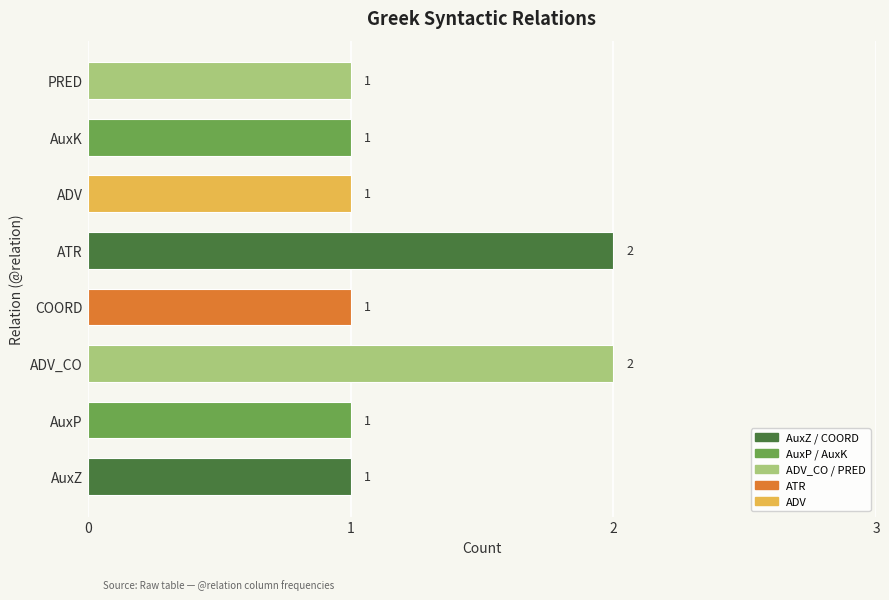

Reading bottom to top, transcribe all the data shown in this chart.

AuxZ=1	AuxP=1	ADV_CO=2	COORD=1	ATR=2	ADV=1	AuxK=1	PRED=1